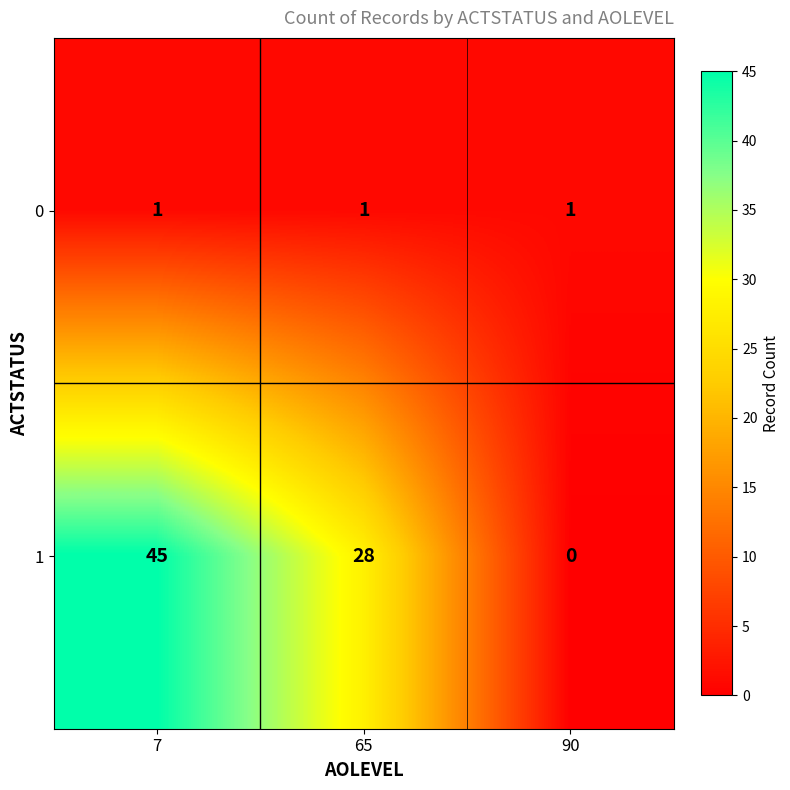

Count the number of data series in this chart.

2